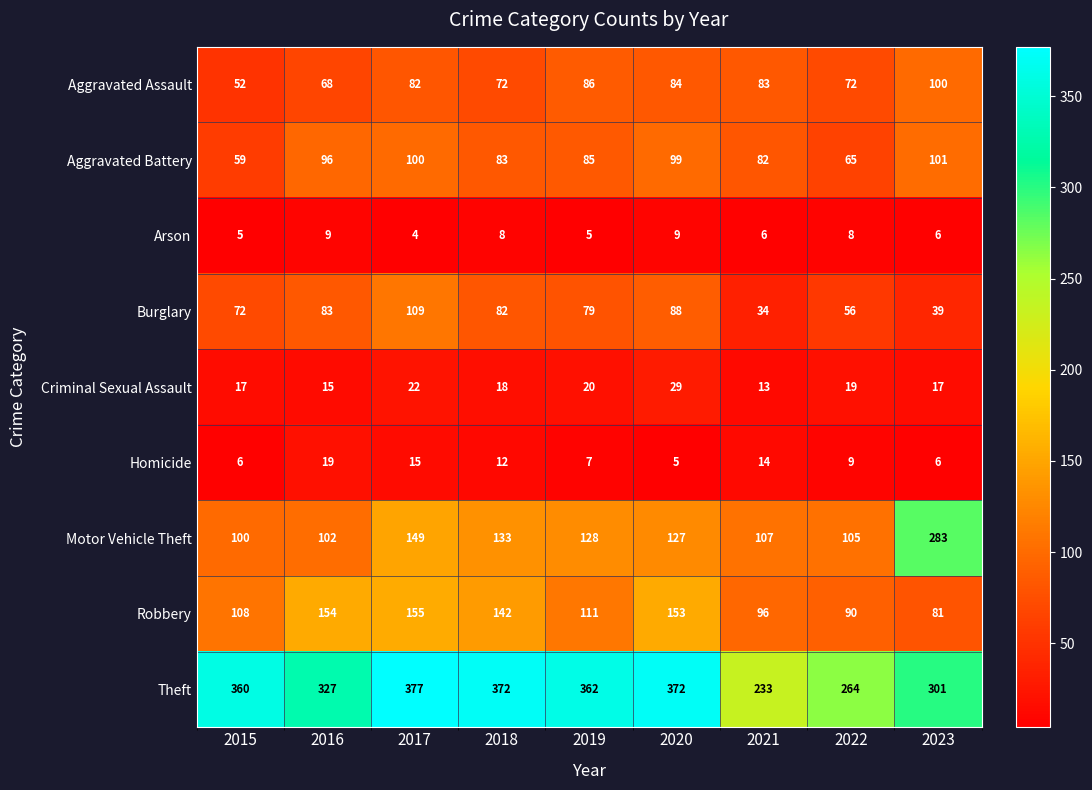

Which series has the widest spread of values?

Motor Vehicle Theft